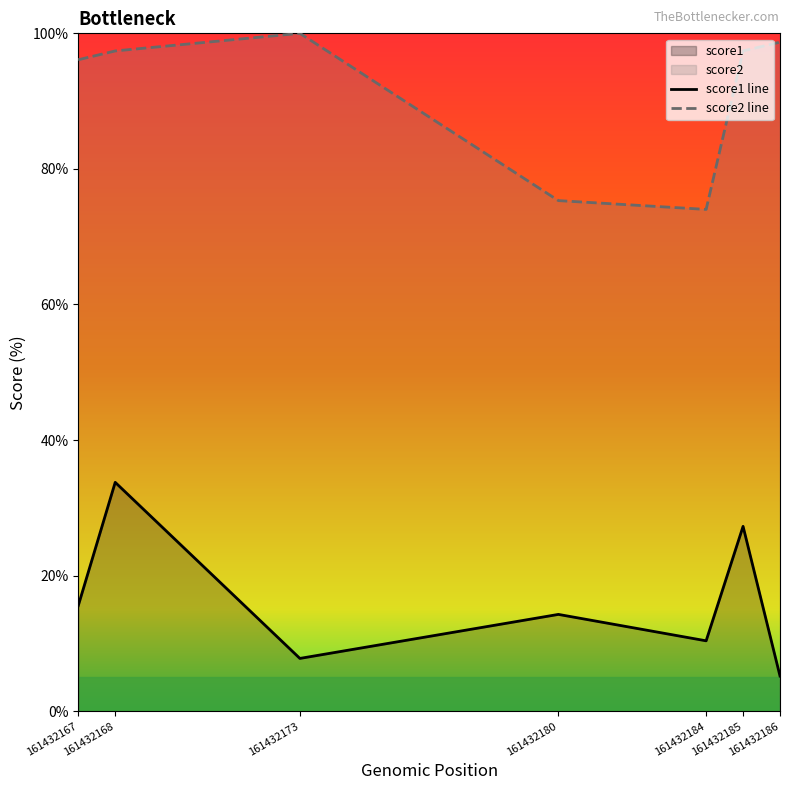

What is the highest value of the score1 series?

33.8